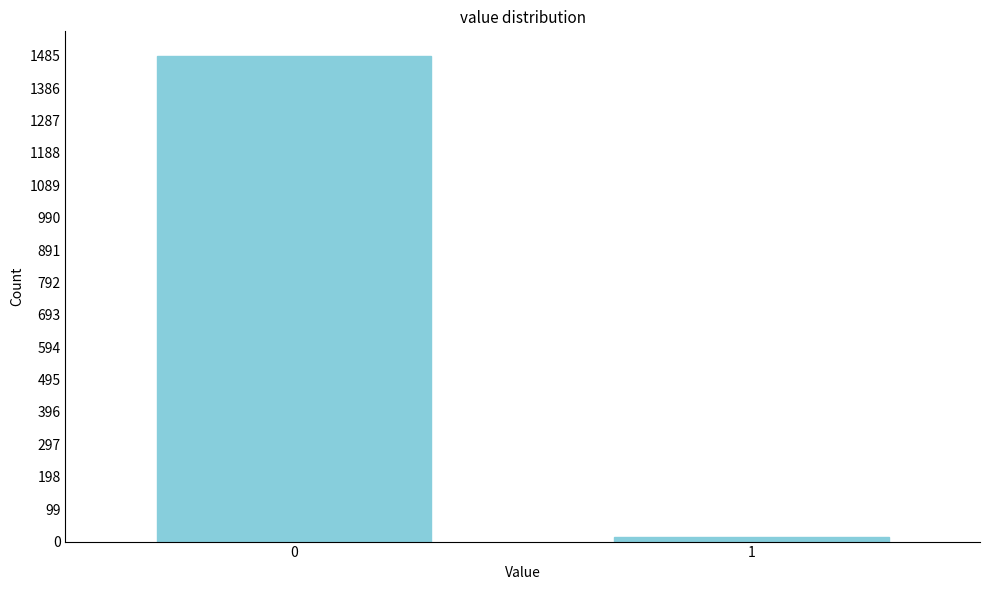

Reading left to right, transcribe all the data shown in this chart.

0=1485	1=15